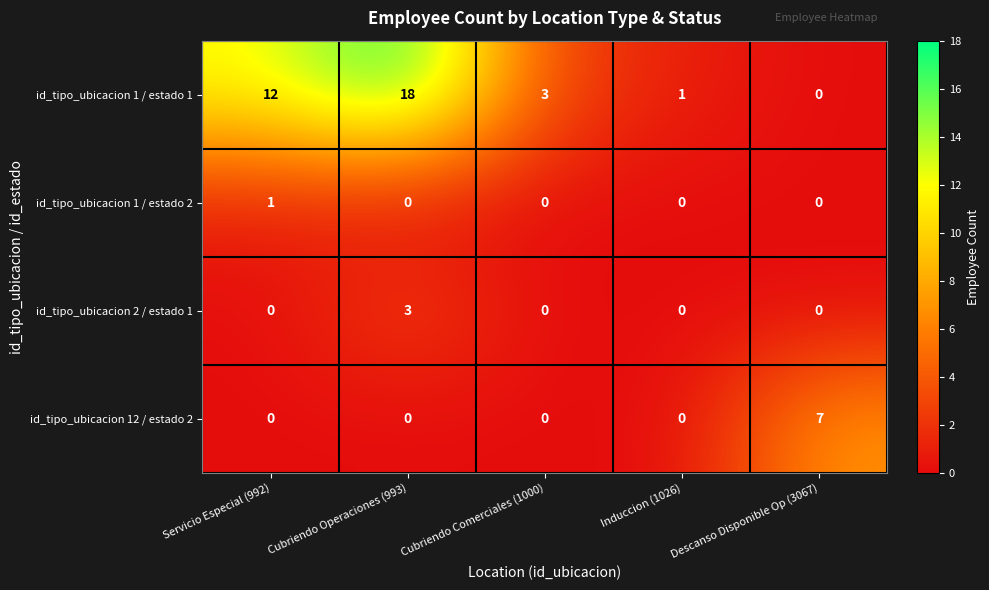

The id_tipo_ubicacion 2 / estado 1 series shows 0 at Induccion (1026). True or false?

True